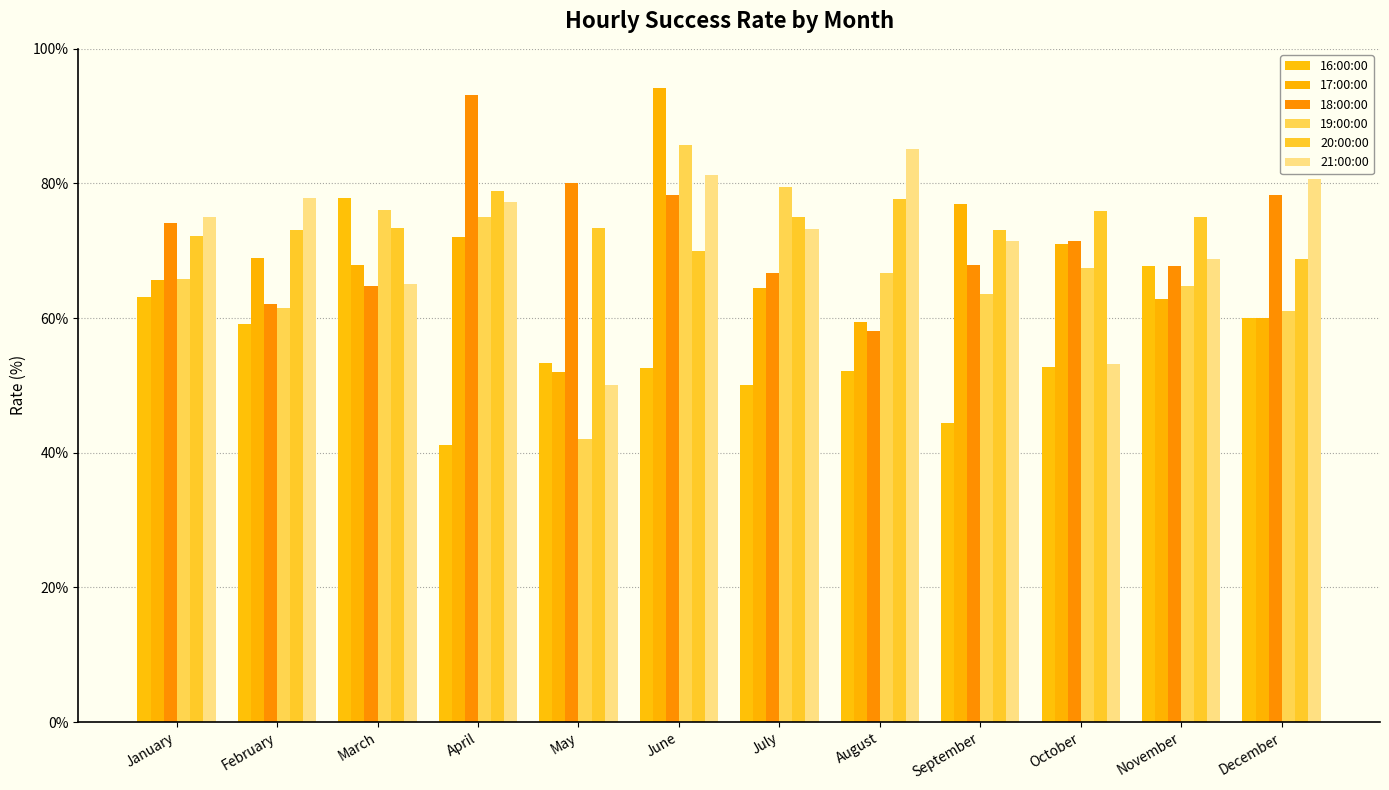

At how many categories does at least one series exceed 52?

12